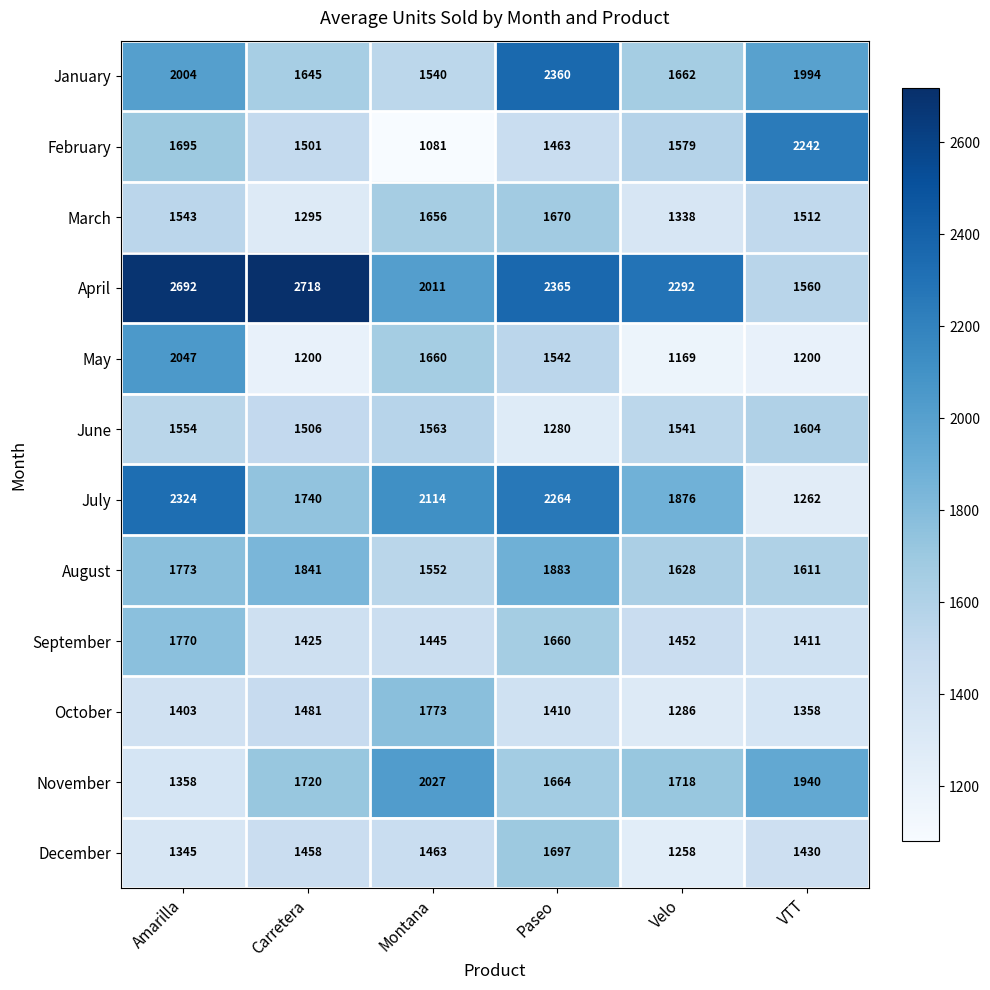

What is the difference between the highest and lowest values at Carretera?

1518